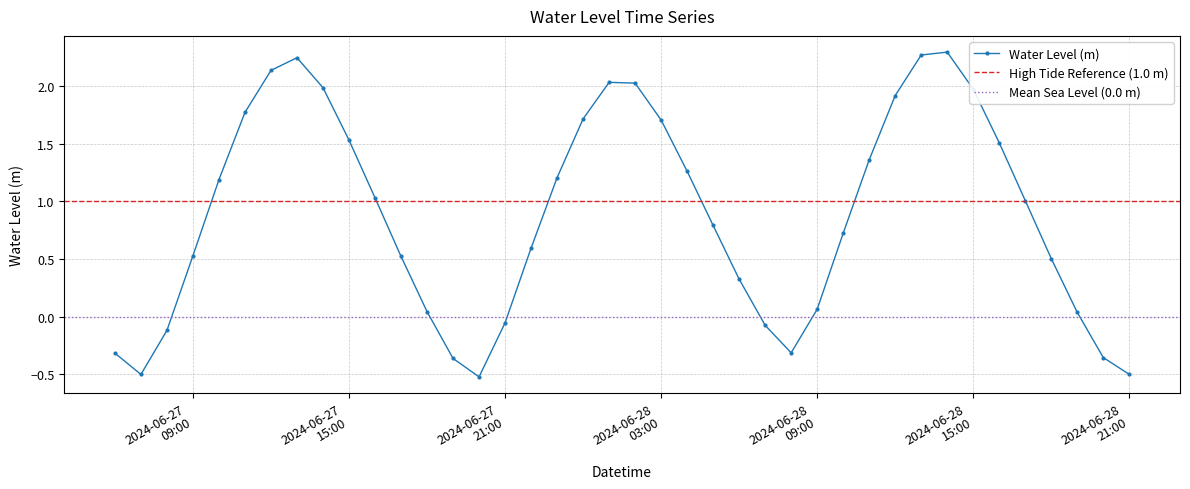

How many interior local valleys does the Water Level (m) series have?

3